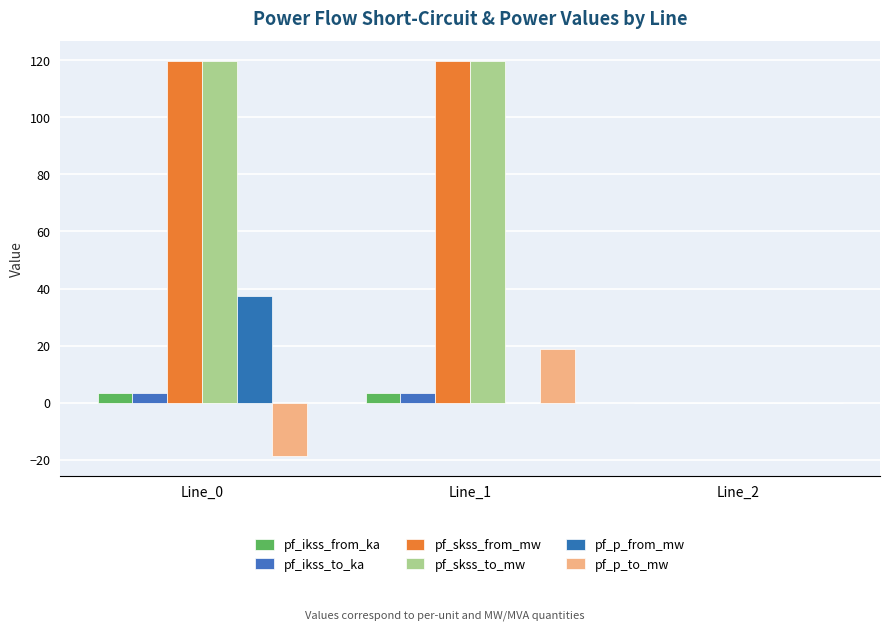

How many positive values does the pf_skss_to_mw series have?

2